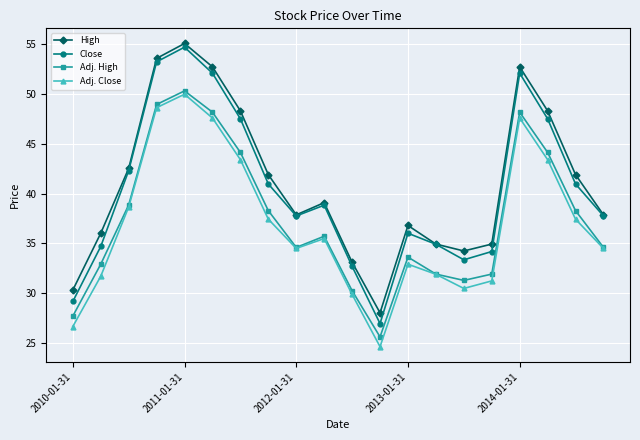

What is the value of the Adj. Close point at the 17th from the left?

47.6